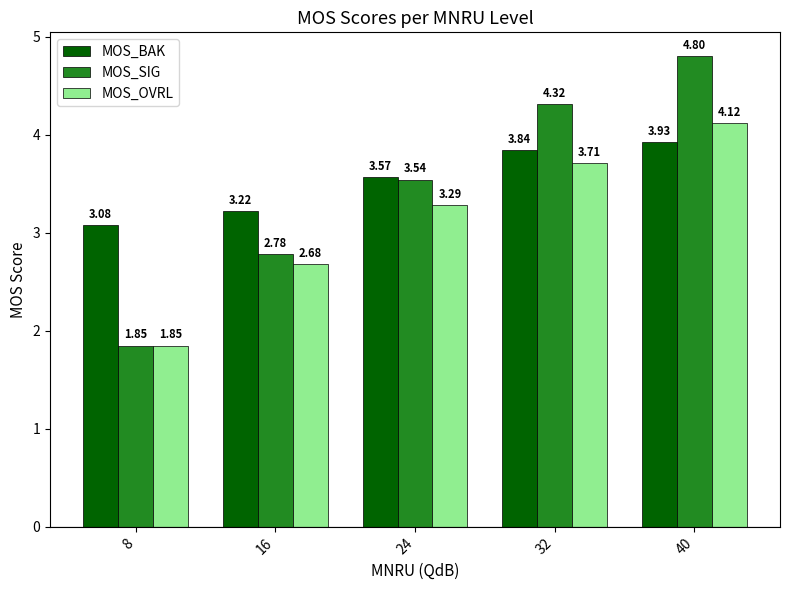

List the series in order of their peak value, highest first.

MOS_SIG, MOS_OVRL, MOS_BAK